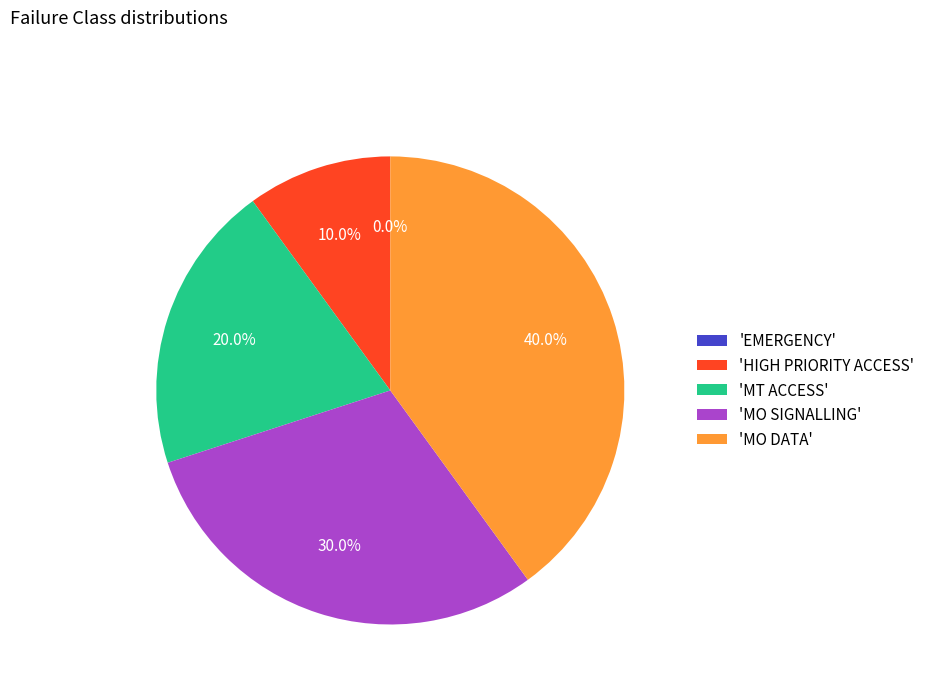

Is it true that MO SIGNALLING is 30% of the pie?

True